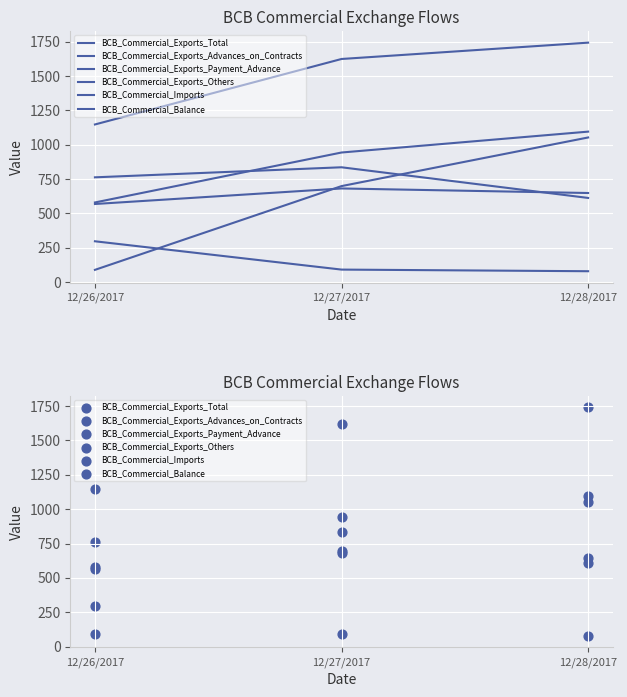

At how many categories does at least one series exceed 226?

3